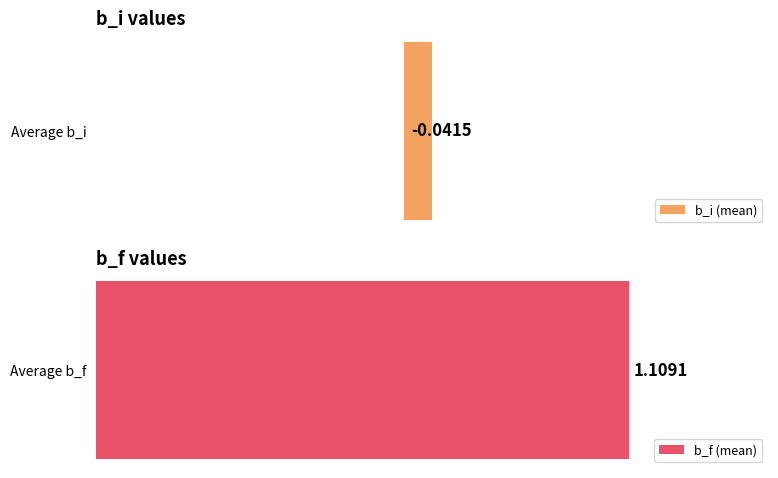

What is the value of the b_f bar at the 3rd from the left?

1.1